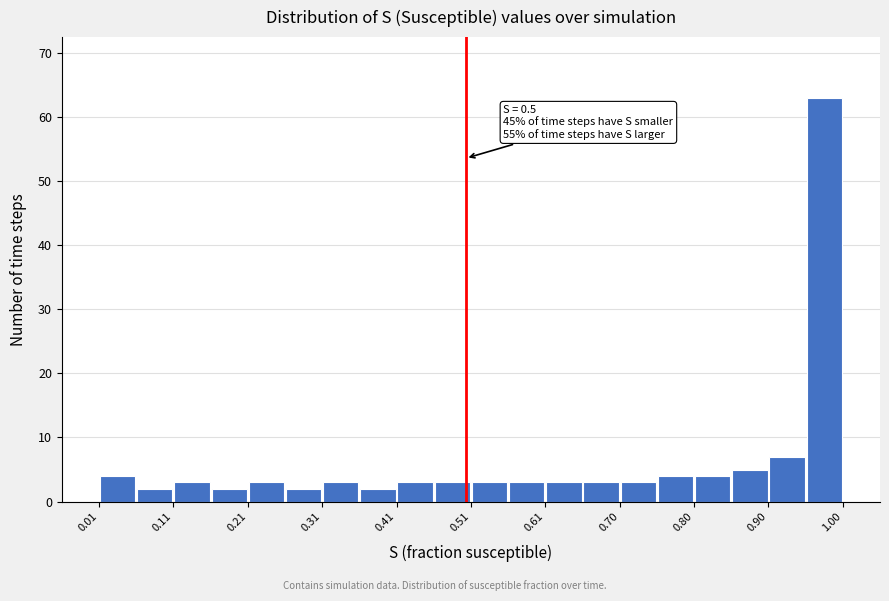

Which range on the x-axis has the tallest bar?

0.95 to 1.00